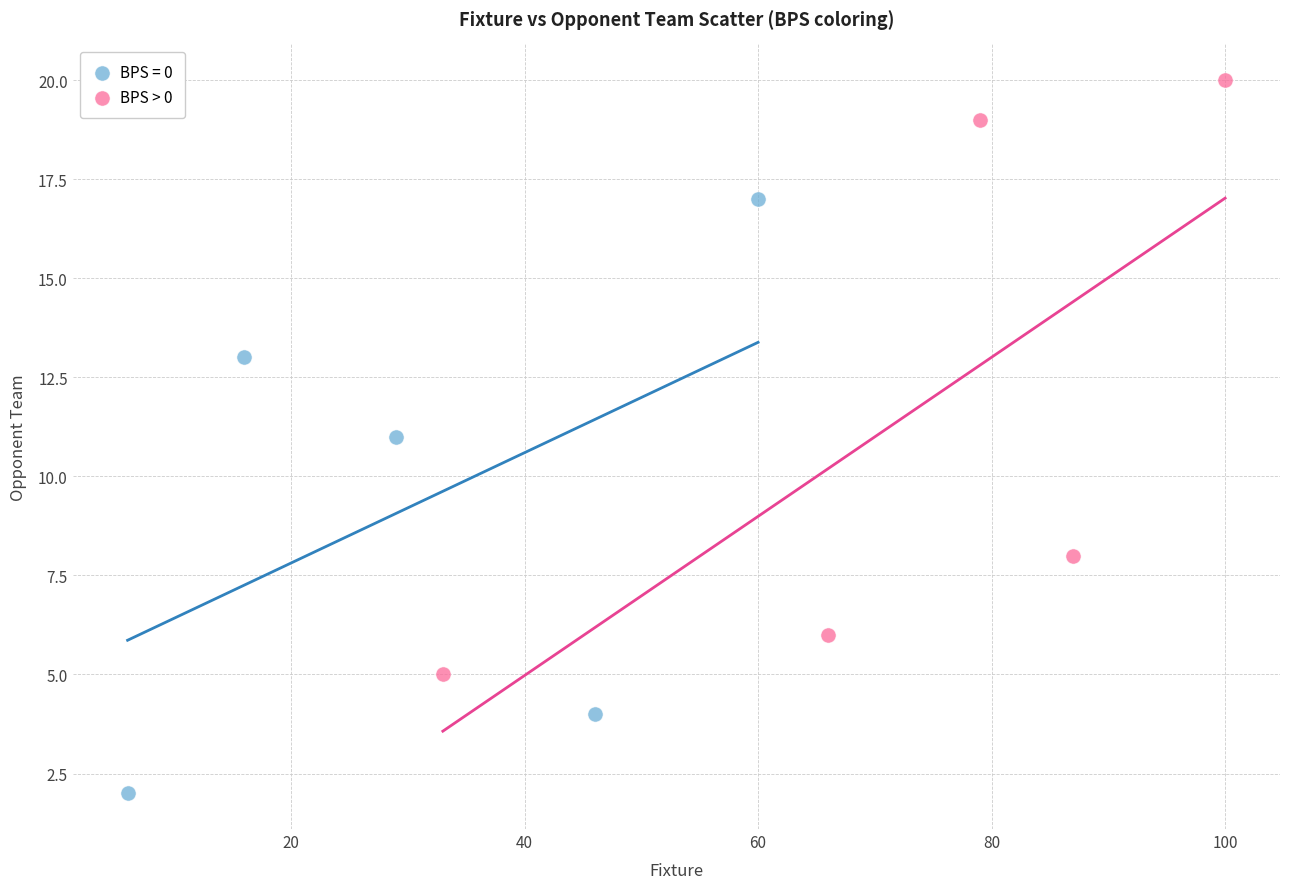

Which series reaches the maximum Y coordinate?

BPS > 0